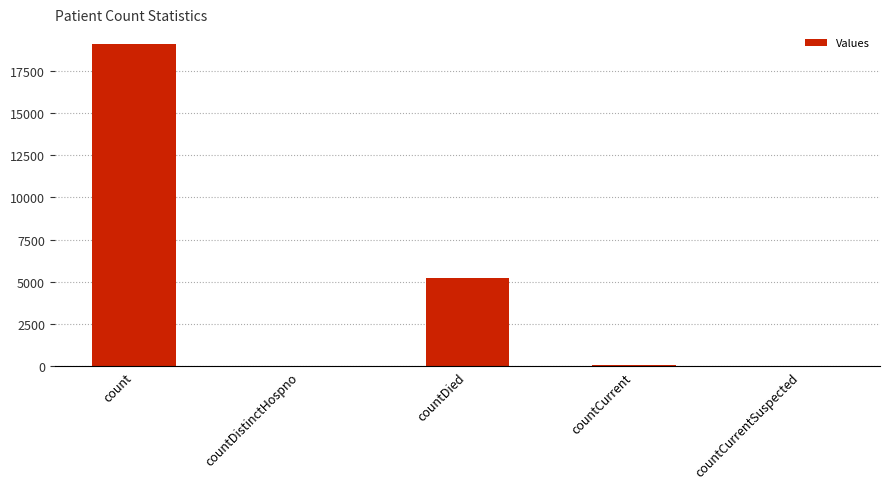

At which category does the chart reach its peak across all series?

count